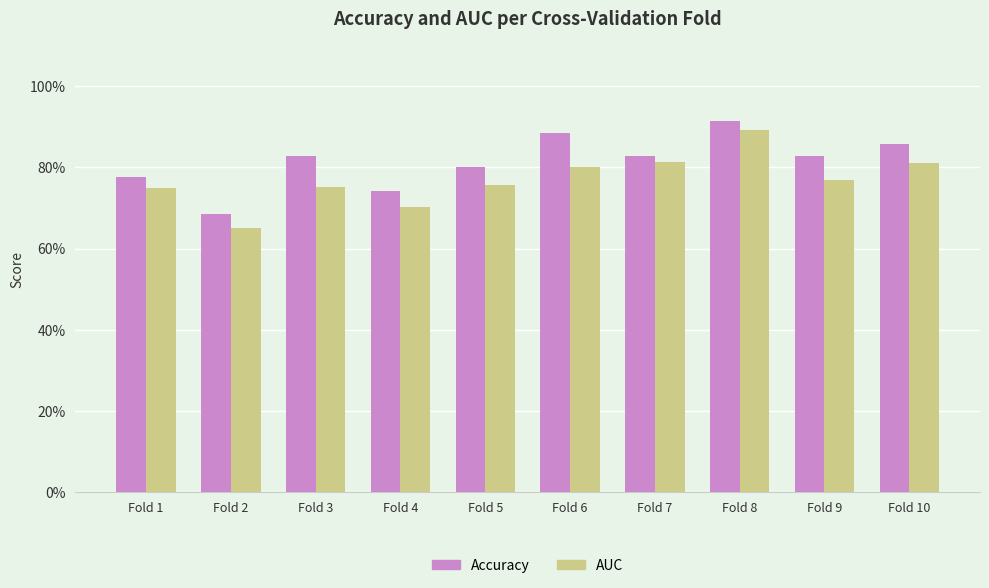

Does the chart contain any negative values?

No